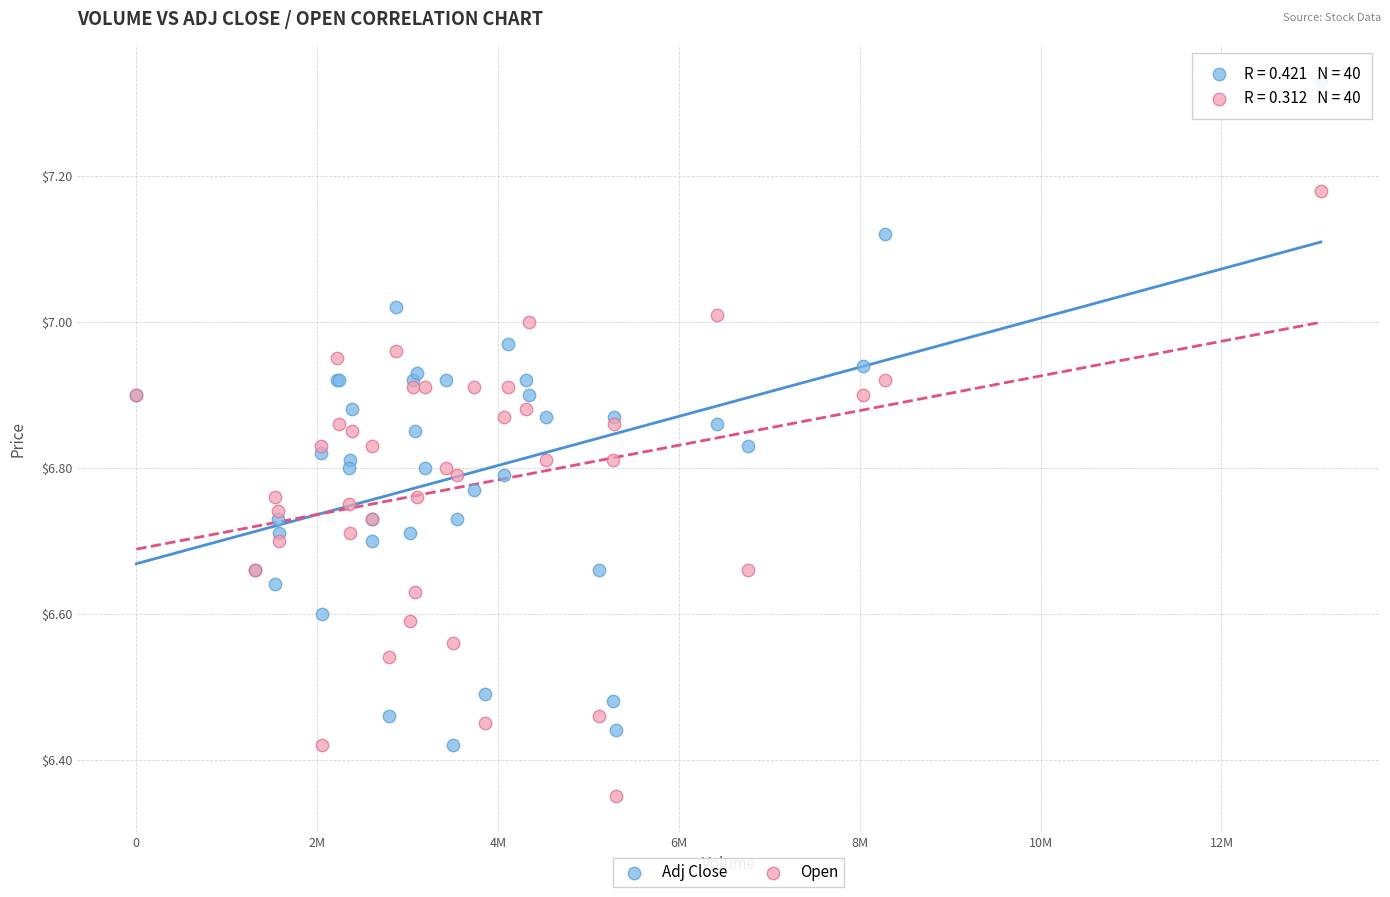

Which series reaches the minimum Y coordinate?

Open